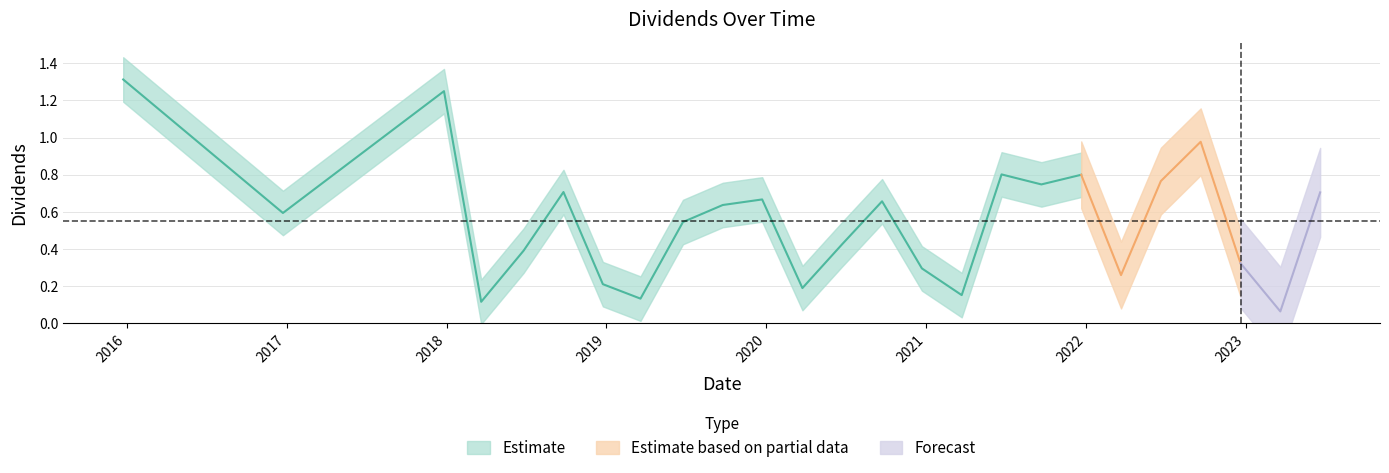

Which label corresponds to the largest value in the chart?

2015-12-24